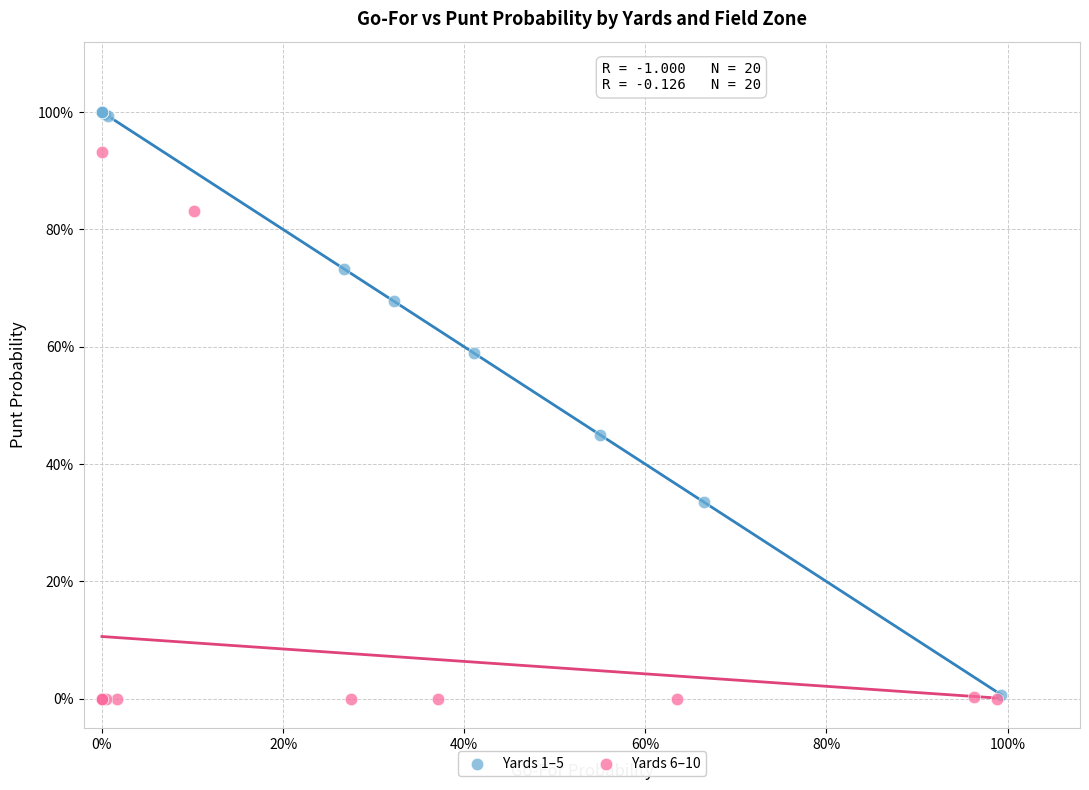

Which series has the largest Y range (max minus min)?

Yards 1–5